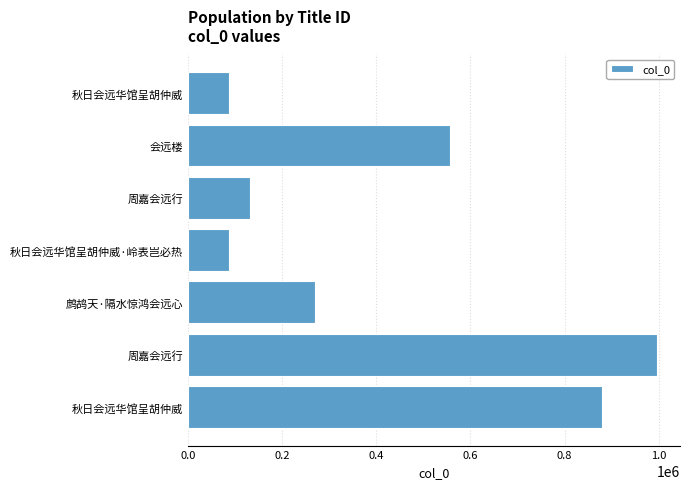

How many bars are there in total?

7